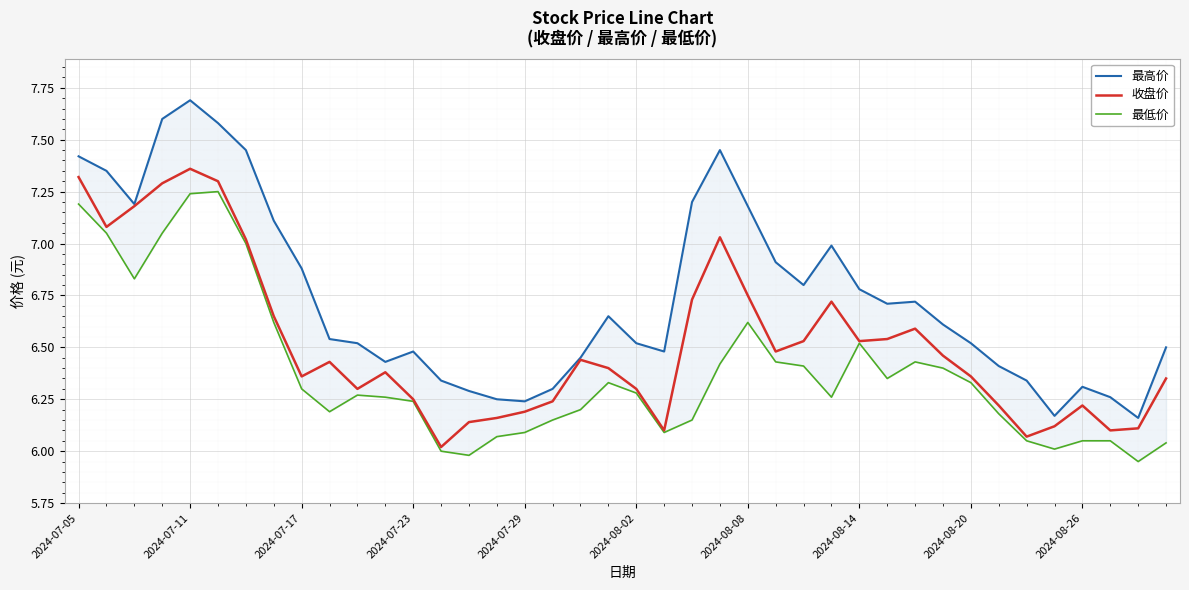

Which series has the largest total across all categories?

最高价